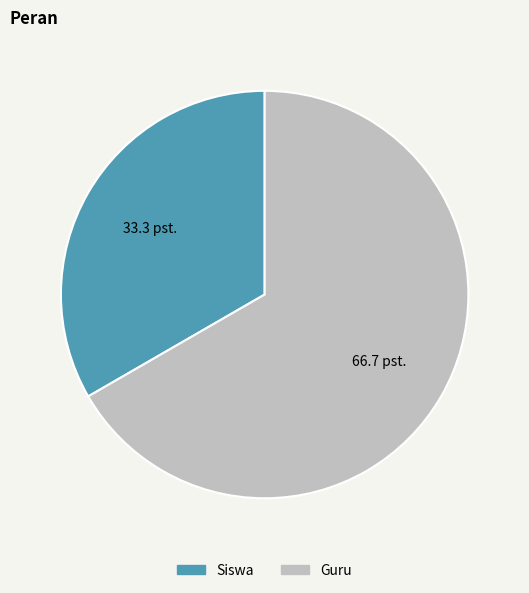

How many segments does this pie chart have?

2